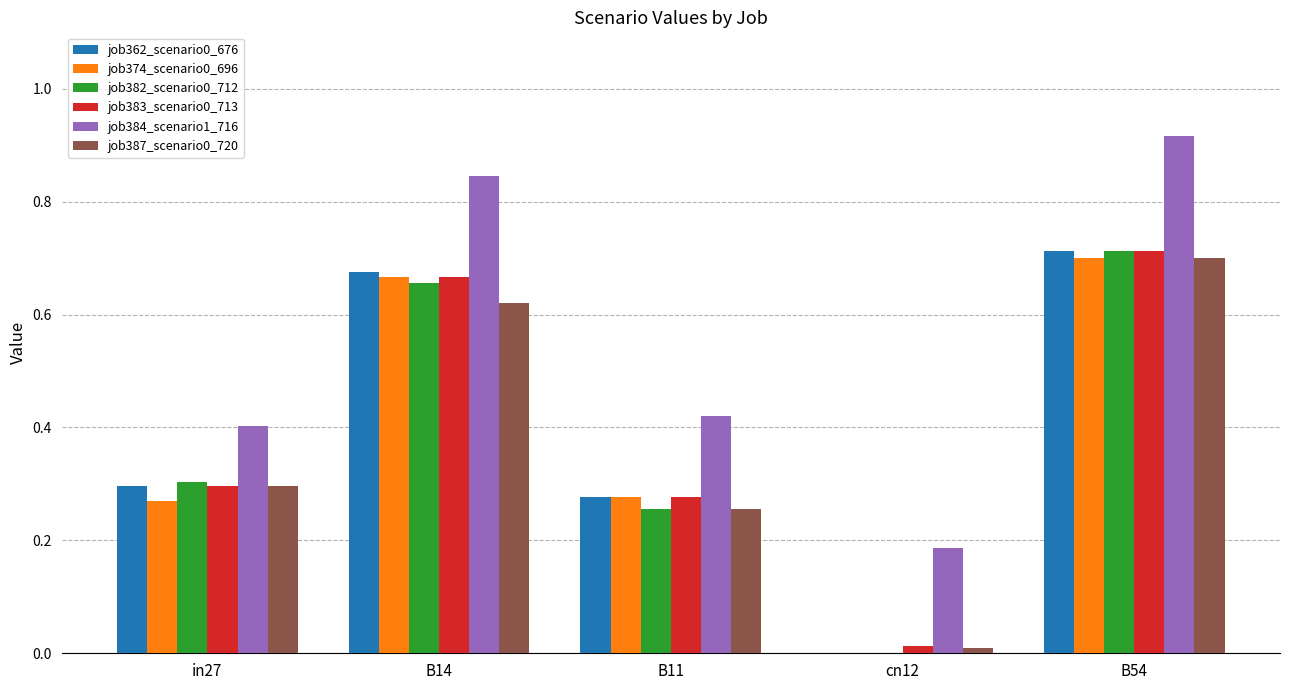

Are the bars horizontal?

No